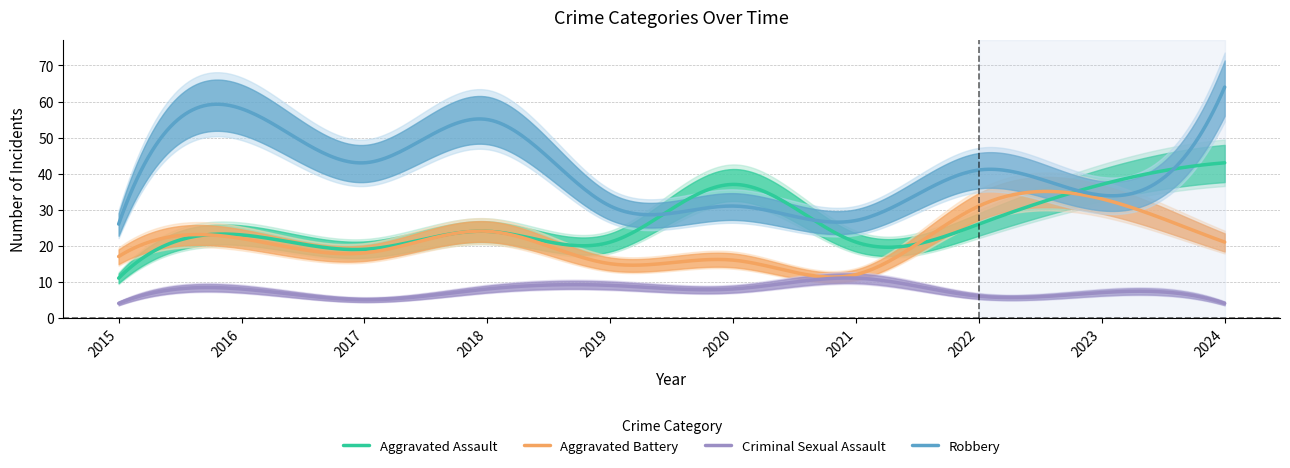

Rank the categories by Aggravated Battery value from highest to lowest.

2023, 2022, 2018, 2016, 2024, 2017, 2015, 2020, 2019, 2021